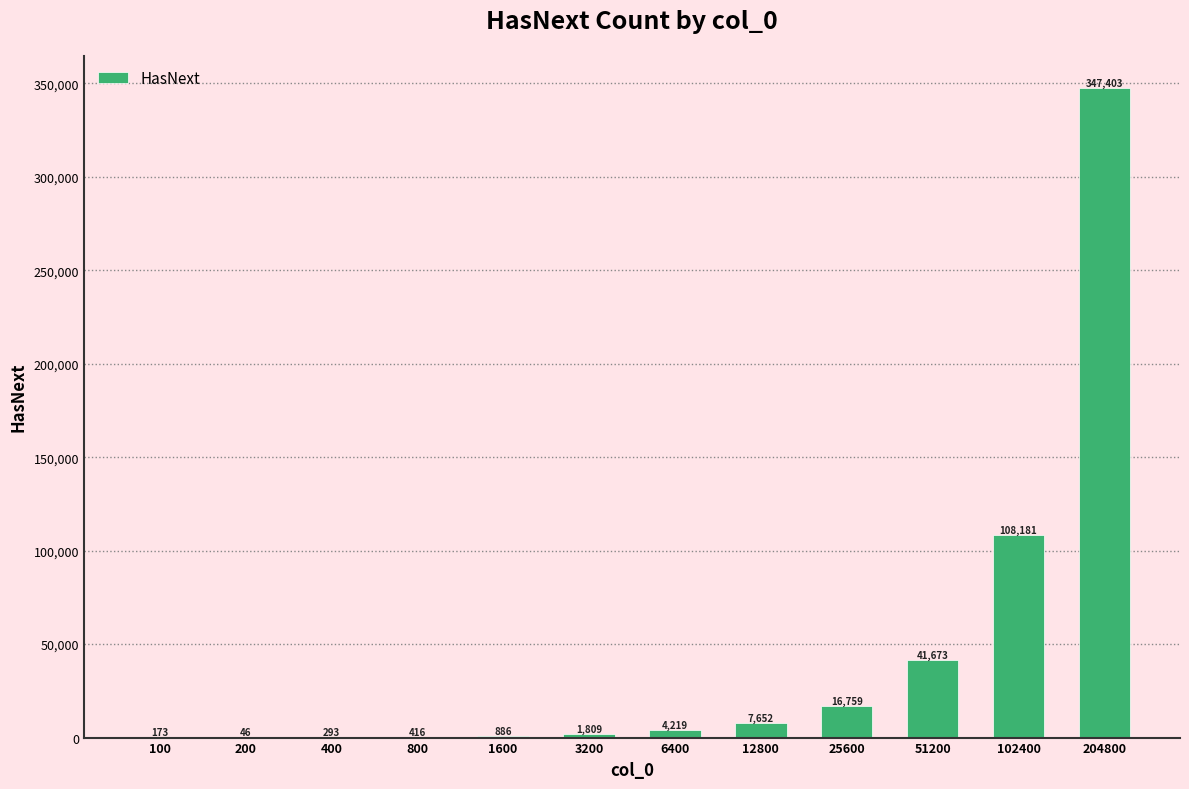

What is the sum of the values at 51200 and 102400?

149854